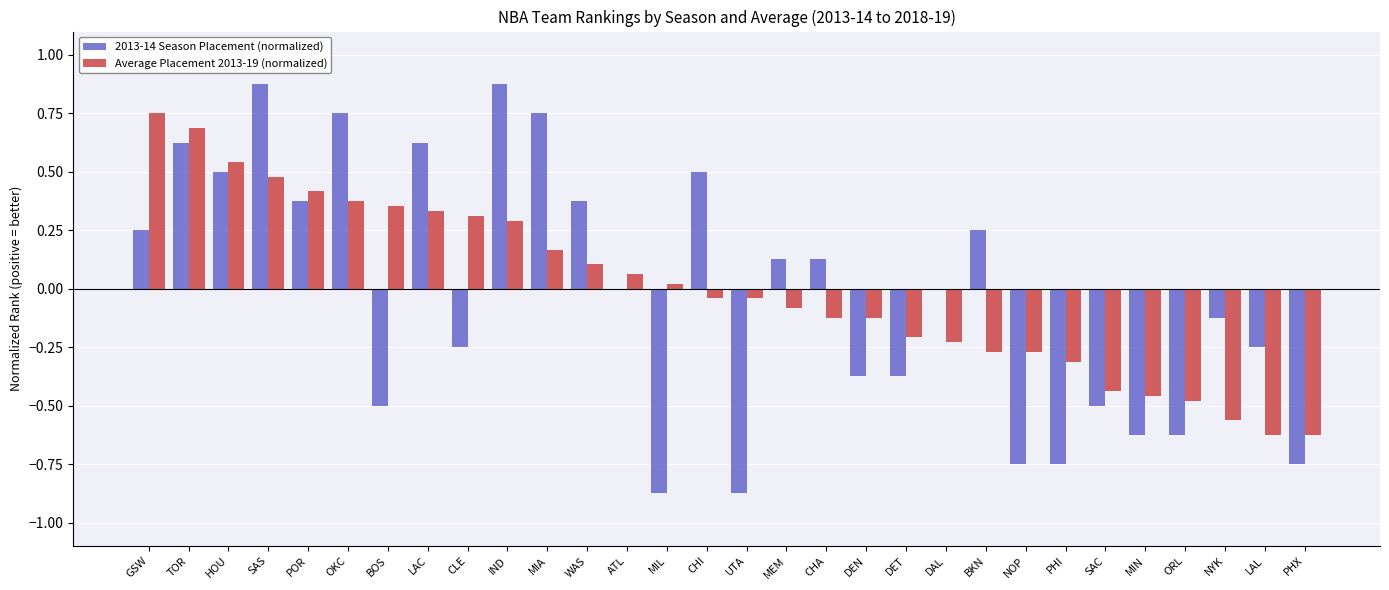

Which series has the largest total across all categories?

Average Placement 2013-19 (normalized)